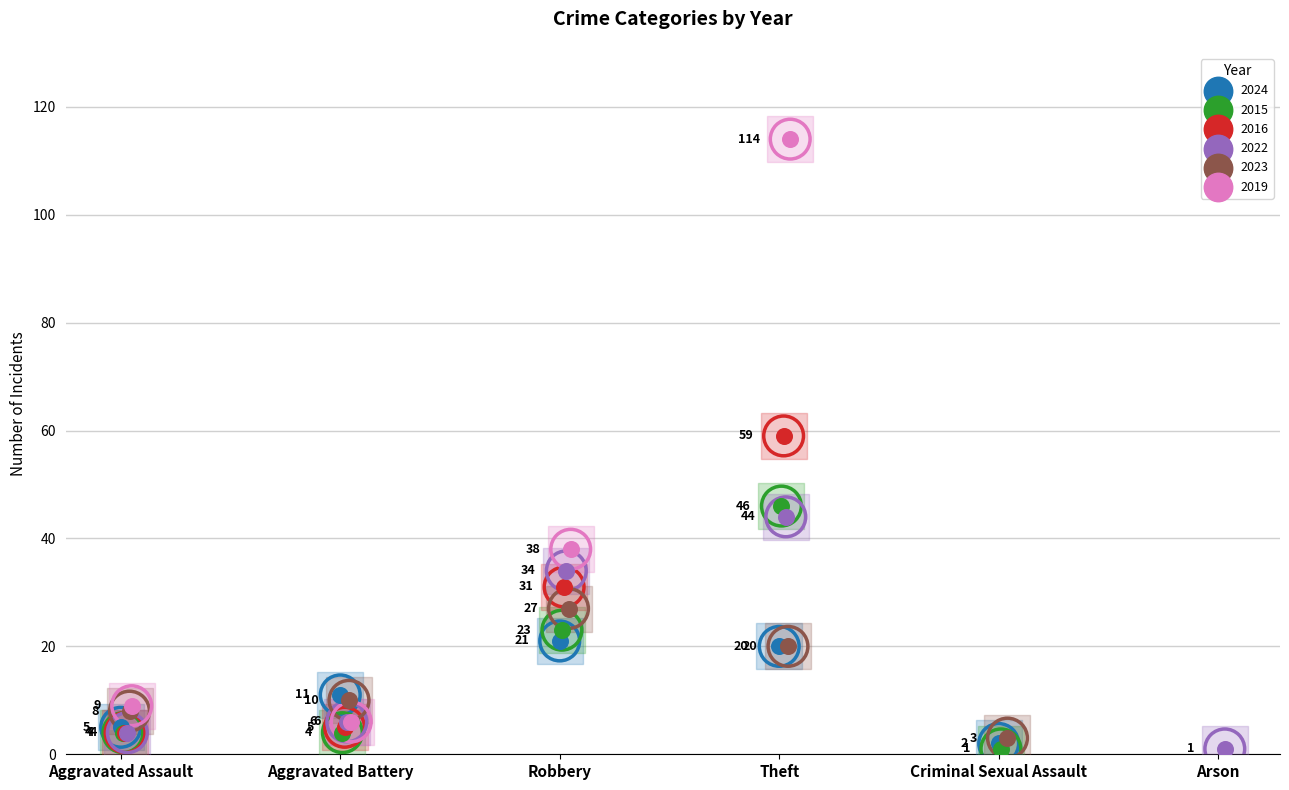

Which series contains the highest Y value?

2019